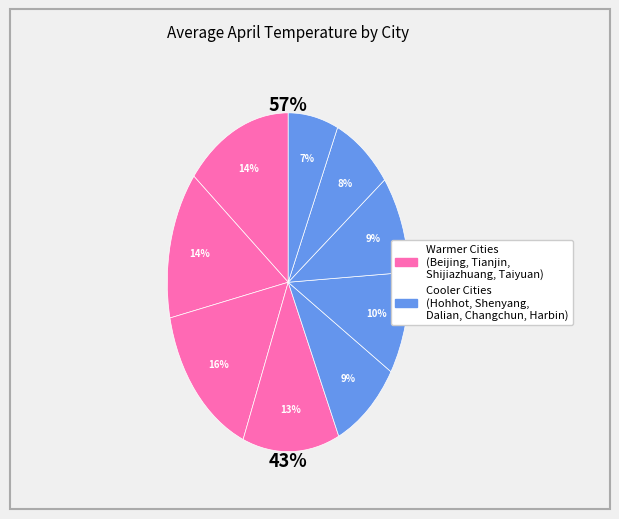

Rank the categories by value from highest to lowest.

Shijiazhuang, Beijing, Tianjin, Taiyuan, Shenyang, Dalian, Hohhot, Changchun, Harbin